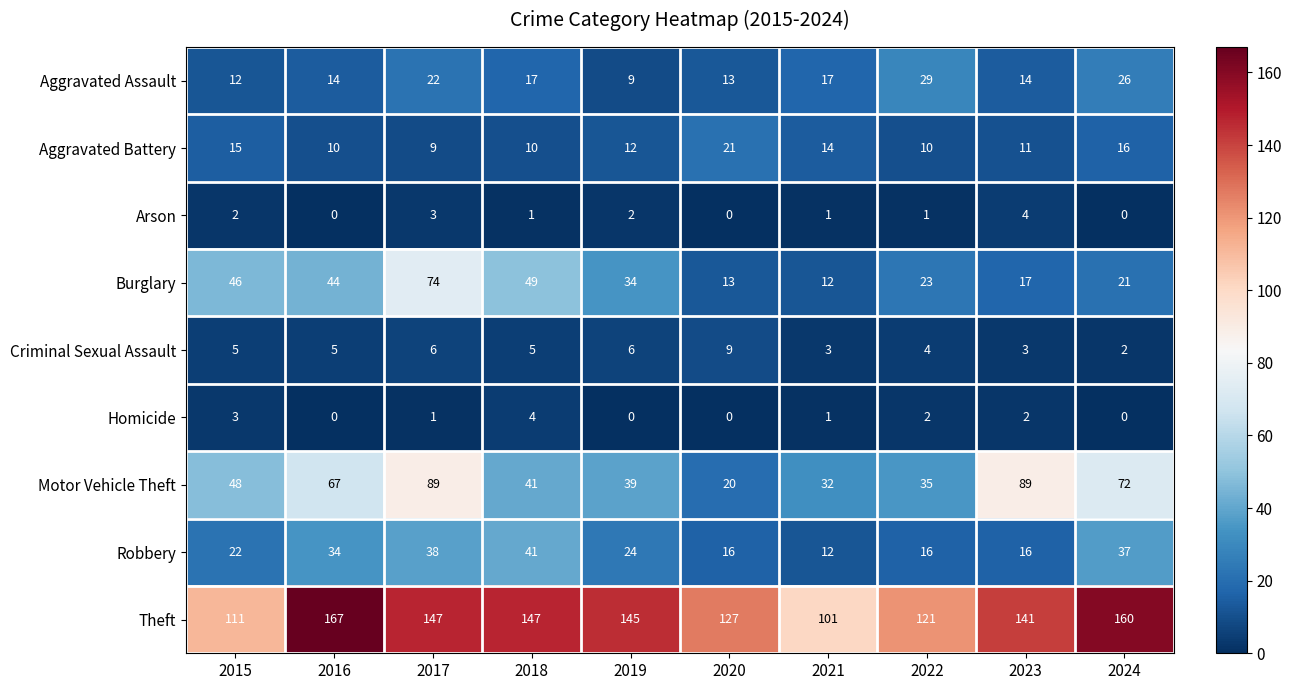

At which label is Robbery closest to 26?

2019